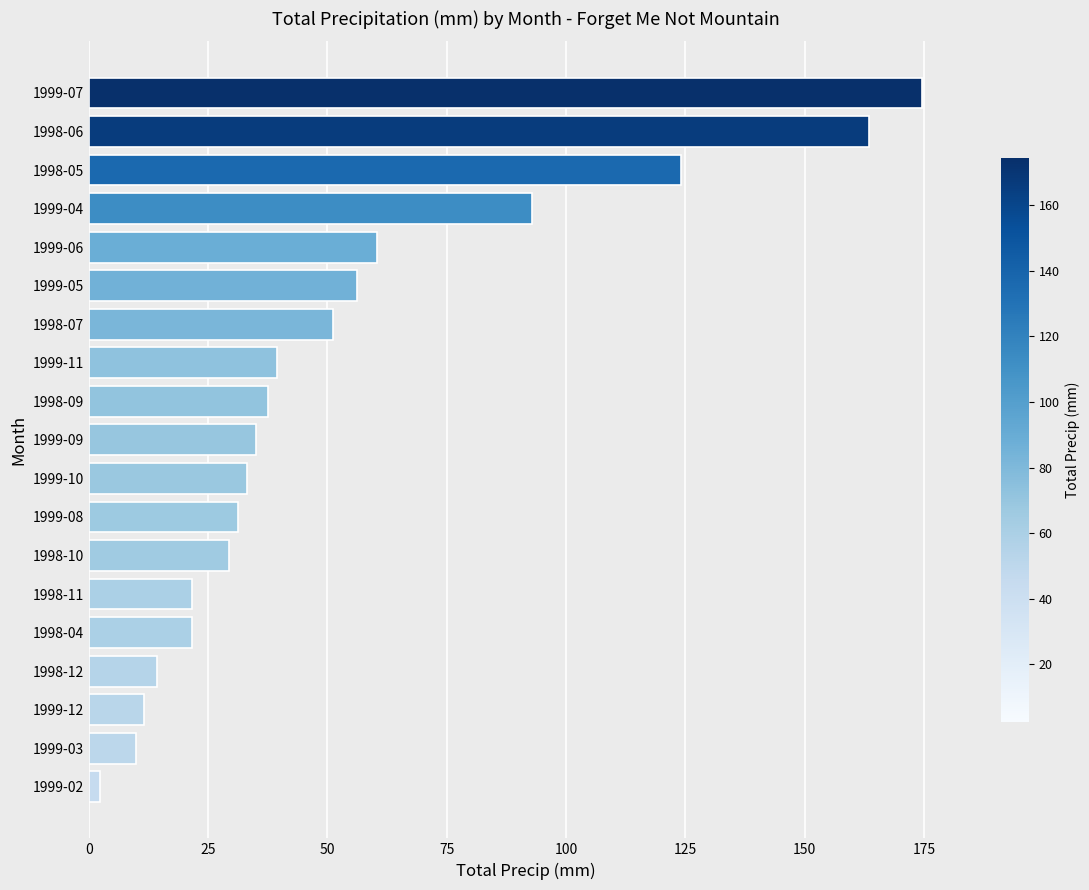

Where is the data nearest to the value 88?

1999-04